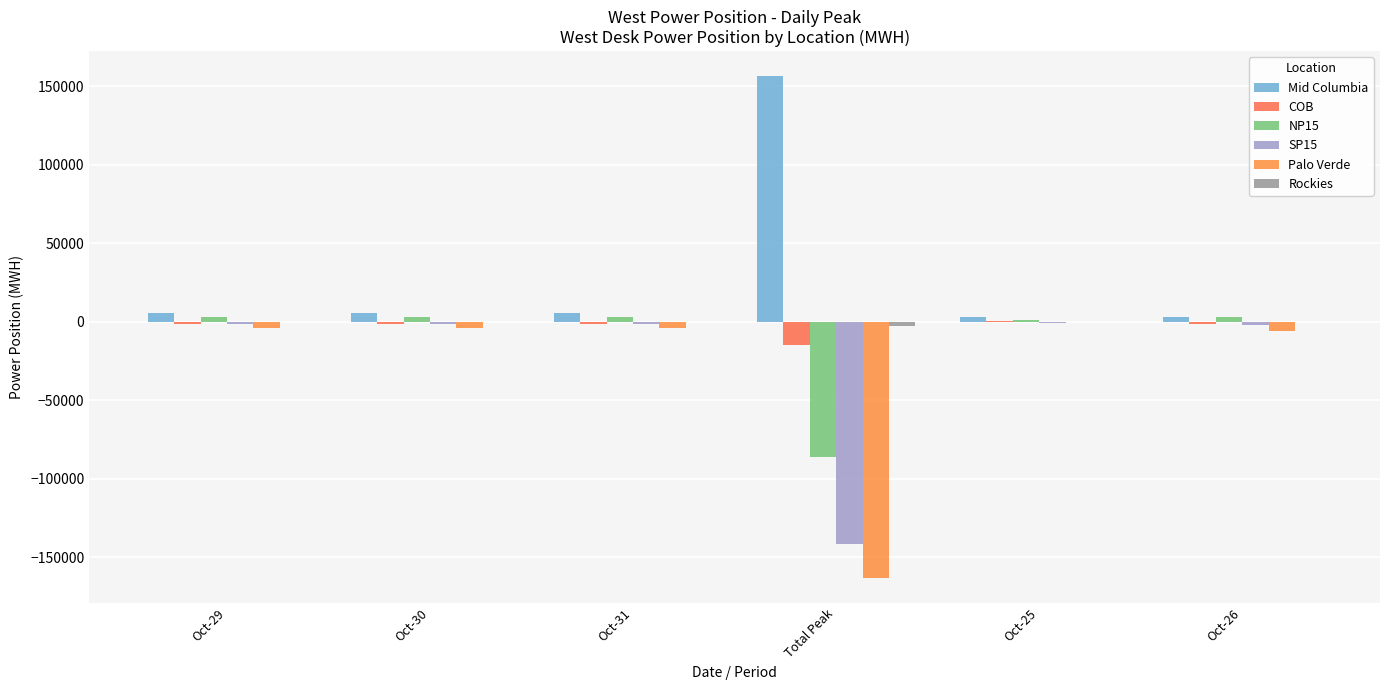

Are the bars horizontal?

No